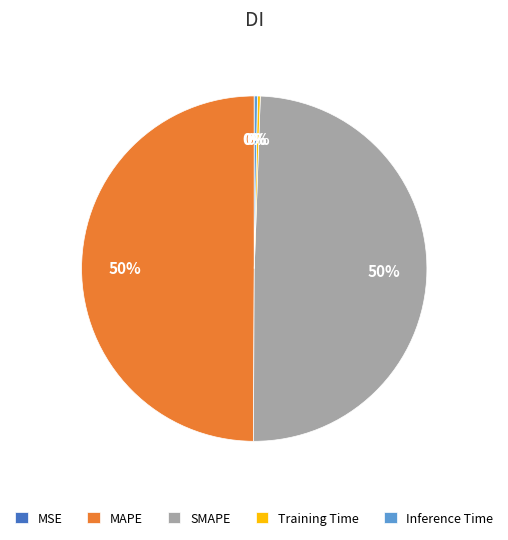

The MAPE slice represents 58% of the pie. True or false?

False